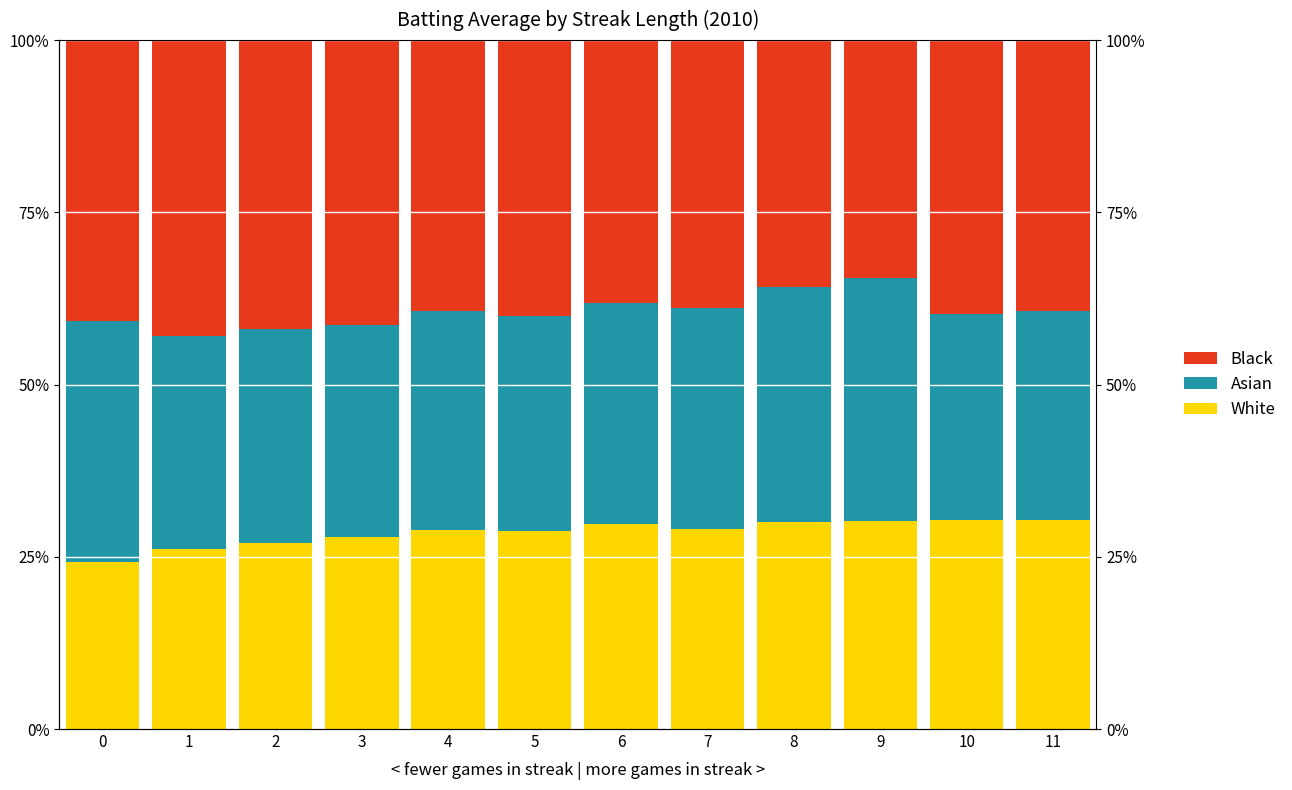

How many data points does each series have?

12